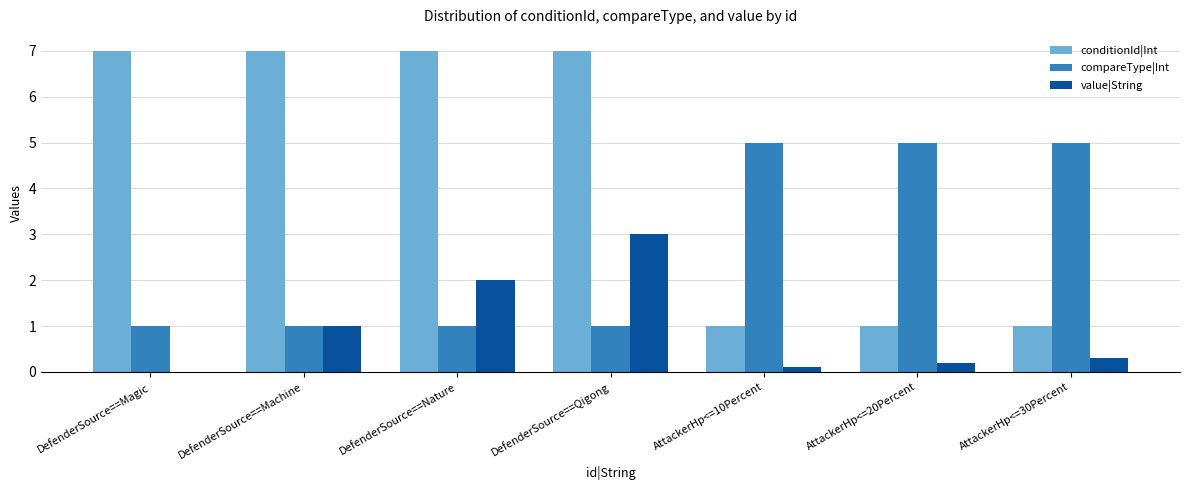

What is the sum of all compareType|Int values?

19.0